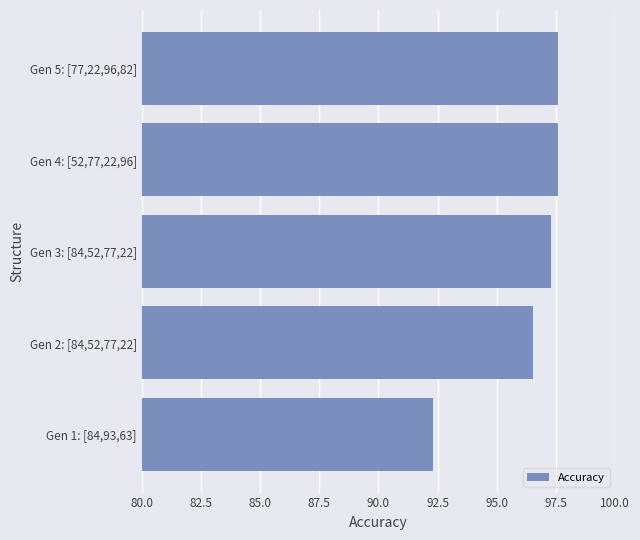

How many data points are less than 97?

2